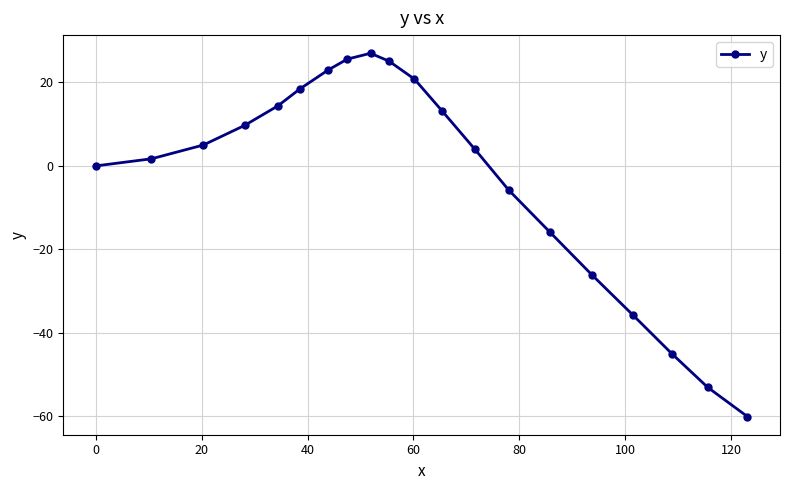

What is the maximum value shown in the chart?

27.0